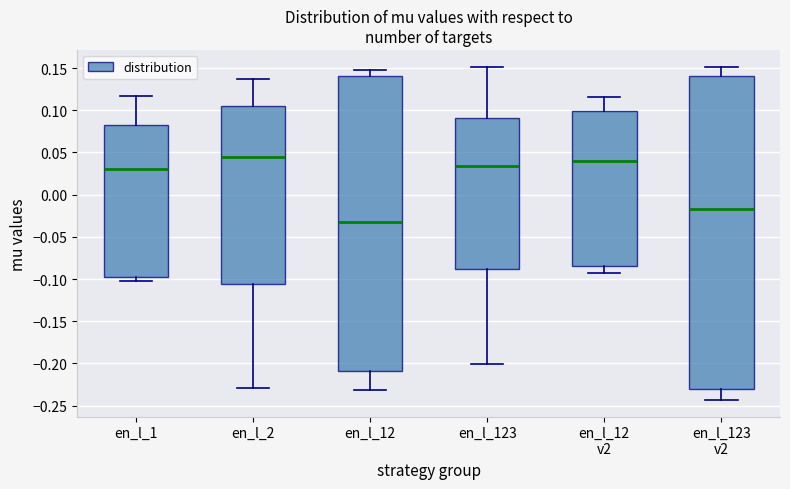

Comparing the boxes themselves (not the whiskers), which one is the tallest?

en_l_123 v2